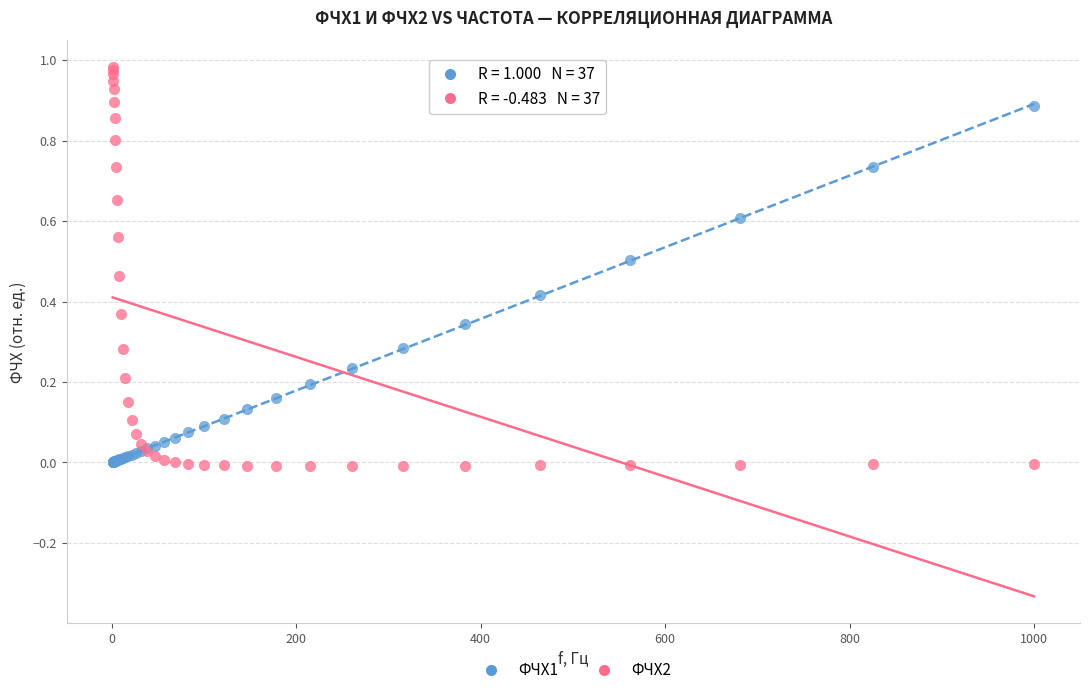

What are all the series names shown in the legend?

ФЧХ1, ФЧХ2